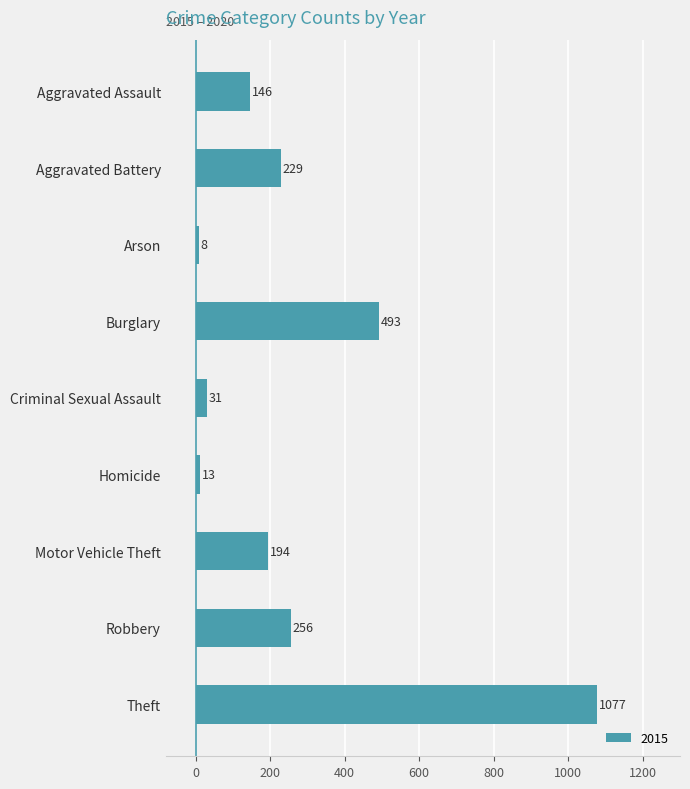

The chart shows a value of 194 at Motor Vehicle Theft. True or false?

True